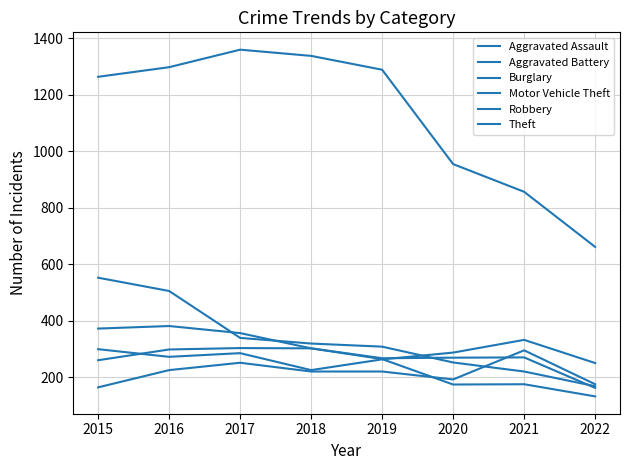

Is it true that Aggravated Assault equals 220 at 2018?

True